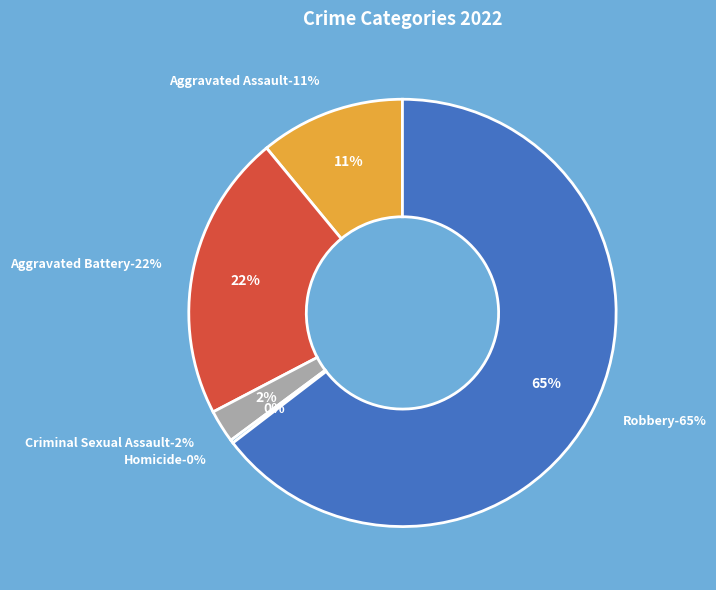

What is the largest slice in the pie chart?

Robbery